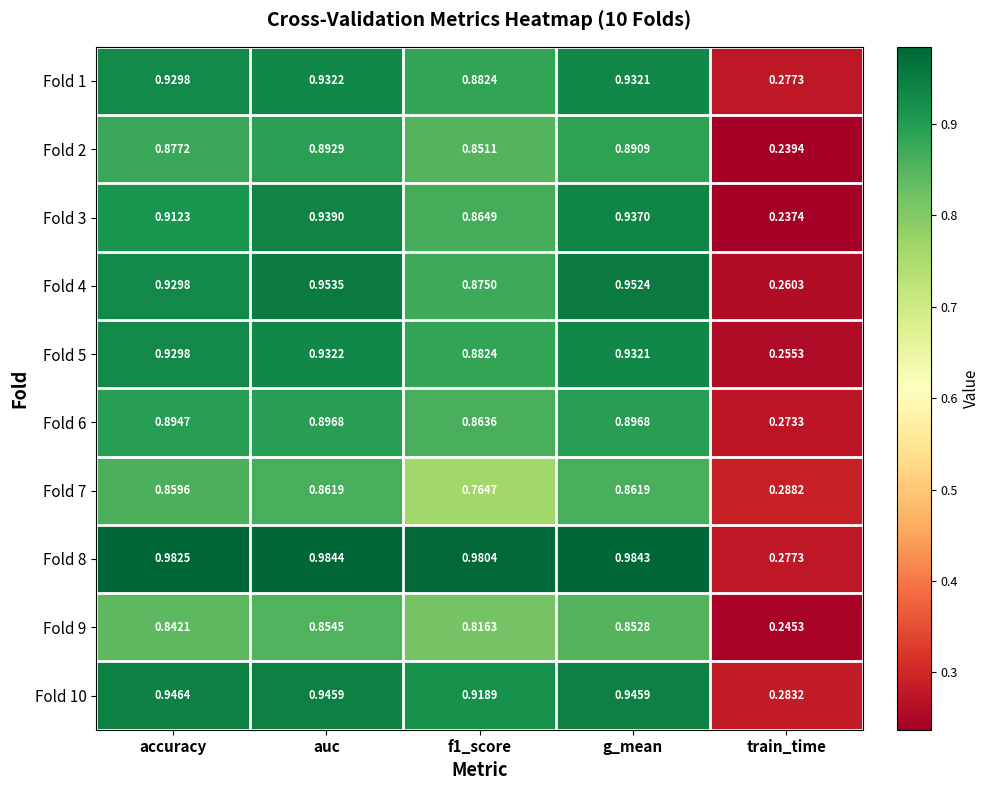

Which category has the lowest value across all series?

train_time